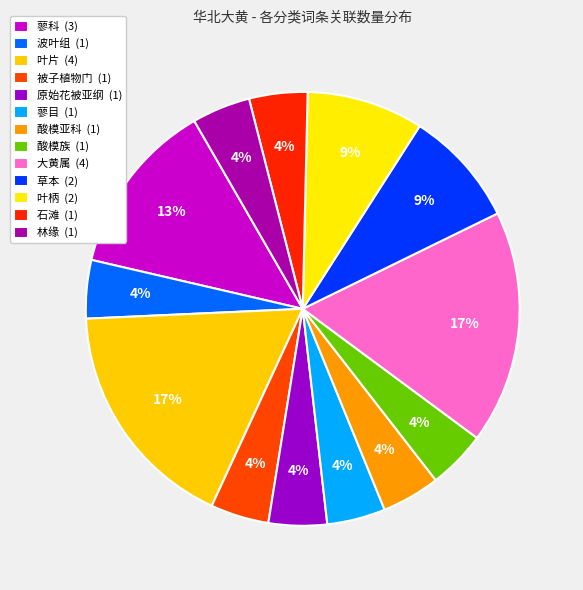

To the nearest percent, what is the difference between the largest and smallest slice percentages?

13%